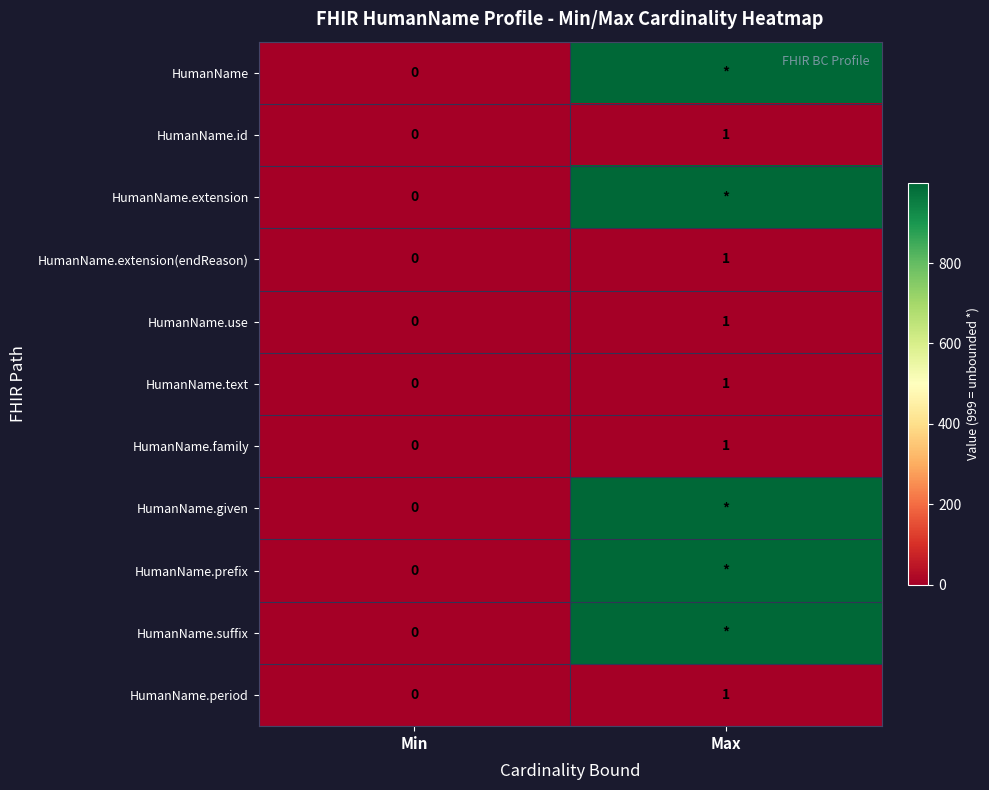

What is the difference between the highest and lowest values at Max?

998